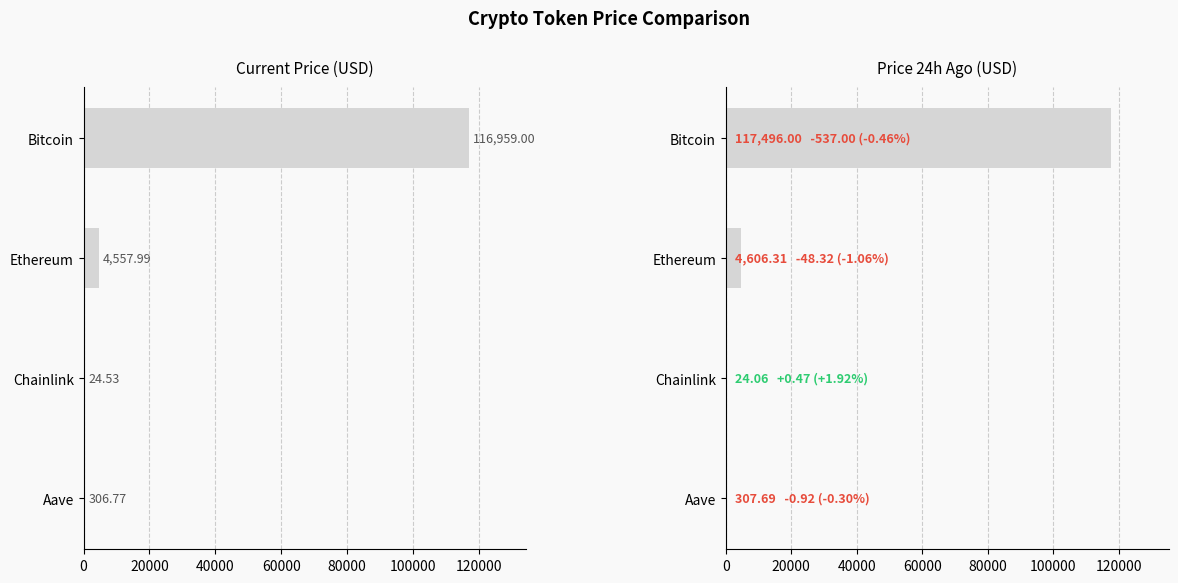

What is the value of the price bar at the 3rd from the left?

24.5